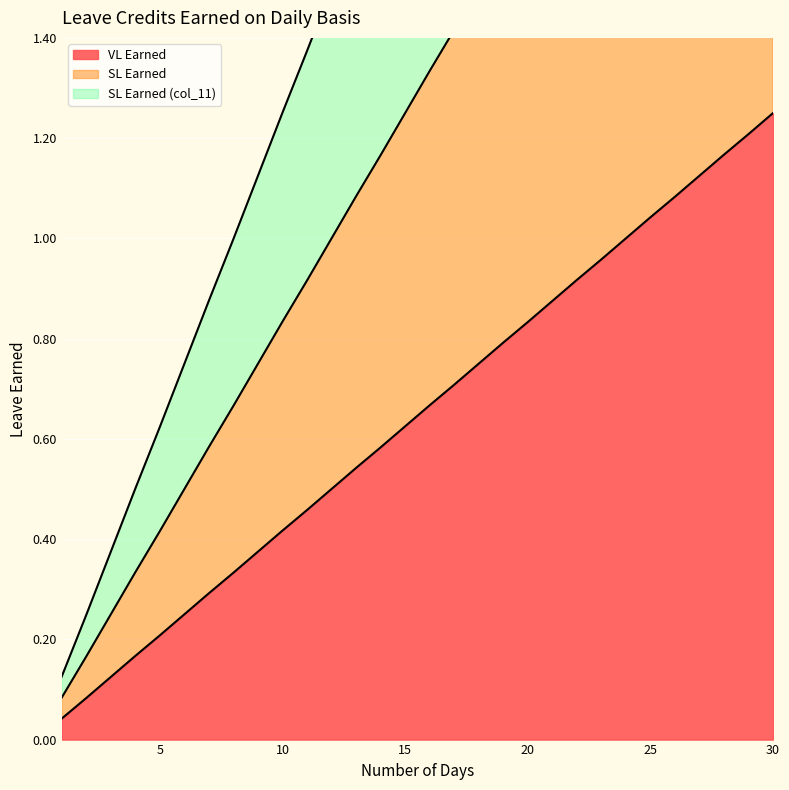

List the labels in order of SL Earned value, smallest first.

1, 2, 3, 4, 5, 6, 7, 8, 9, 10, 11, 12, 13, 14, 15, 16, 17, 18, 19, 20, 21, 22, 23, 24, 25, 26, 27, 28, 29, 30